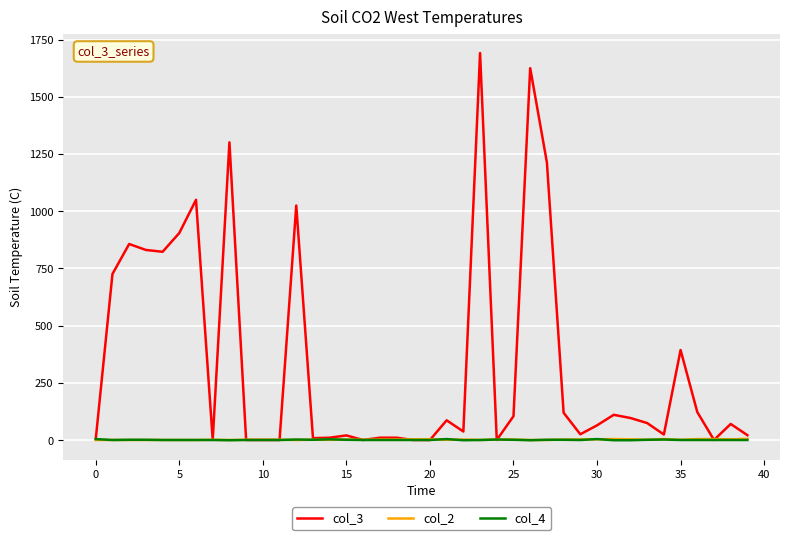

Count the col_2 values in the range 1 to 4.

35